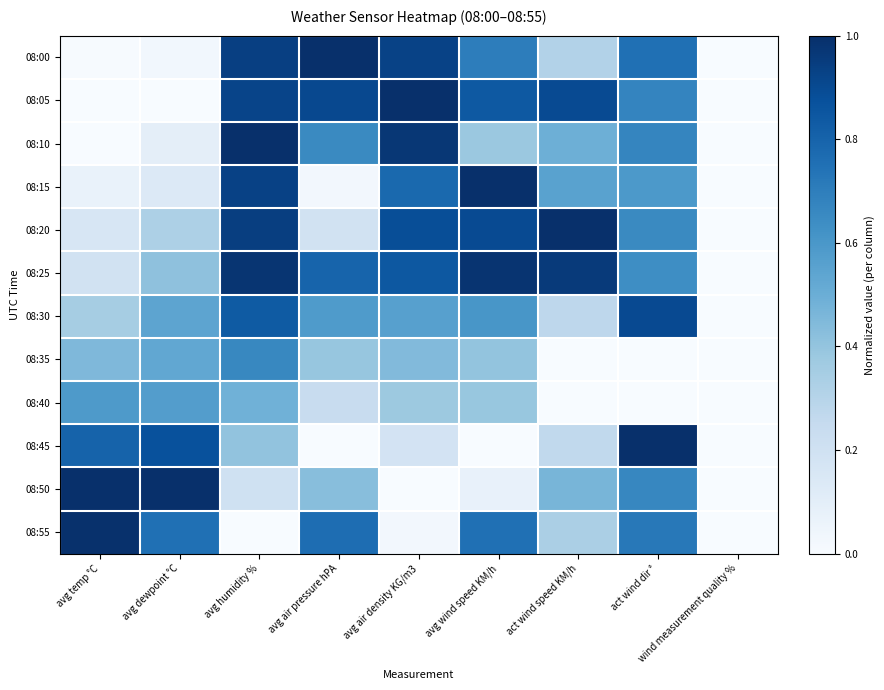

Reading left to right, extract all data points from this chart.

08:00: avg temp °C=0.0	avg dewpoint °C=0.0	avg humidity %=0.9	avg air pressure hPA=1.0	avg air density KG/m3=0.9	avg wind speed KM/h=0.7	act wind speed KM/h=0.3	act wind dir °=0.8	wind measurement quality %=0.0
08:05: avg temp °C=0.0	avg dewpoint °C=0.0	avg humidity %=0.9	avg air pressure hPA=0.9	avg air density KG/m3=1.0	avg wind speed KM/h=0.8	act wind speed KM/h=0.9	act wind dir °=0.7	wind measurement quality %=0.0
08:10: avg temp °C=0.0	avg dewpoint °C=0.1	avg humidity %=1.0	avg air pressure hPA=0.7	avg air density KG/m3=1.0	avg wind speed KM/h=0.4	act wind speed KM/h=0.5	act wind dir °=0.7	wind measurement quality %=0.0
08:15: avg temp °C=0.1	avg dewpoint °C=0.1	avg humidity %=0.9	avg air pressure hPA=0.0	avg air density KG/m3=0.8	avg wind speed KM/h=1.0	act wind speed KM/h=0.6	act wind dir °=0.6	wind measurement quality %=0.0
08:20: avg temp °C=0.2	avg dewpoint °C=0.3	avg humidity %=0.9	avg air pressure hPA=0.2	avg air density KG/m3=0.9	avg wind speed KM/h=0.9	act wind speed KM/h=1.0	act wind dir °=0.7	wind measurement quality %=0.0
08:25: avg temp °C=0.2	avg dewpoint °C=0.4	avg humidity %=1.0	avg air pressure hPA=0.8	avg air density KG/m3=0.8	avg wind speed KM/h=1.0	act wind speed KM/h=1.0	act wind dir °=0.6	wind measurement quality %=0.0
08:30: avg temp °C=0.3	avg dewpoint °C=0.5	avg humidity %=0.8	avg air pressure hPA=0.6	avg air density KG/m3=0.6	avg wind speed KM/h=0.6	act wind speed KM/h=0.3	act wind dir °=0.9	wind measurement quality %=0.0
08:35: avg temp °C=0.5	avg dewpoint °C=0.5	avg humidity %=0.7	avg air pressure hPA=0.4	avg air density KG/m3=0.4	avg wind speed KM/h=0.4	act wind speed KM/h=0.0	act wind dir °=0.0	wind measurement quality %=0.0
08:40: avg temp °C=0.6	avg dewpoint °C=0.6	avg humidity %=0.5	avg air pressure hPA=0.2	avg air density KG/m3=0.4	avg wind speed KM/h=0.4	act wind speed KM/h=0.0	act wind dir °=0.0	wind measurement quality %=0.0
08:45: avg temp °C=0.8	avg dewpoint °C=0.9	avg humidity %=0.4	avg air pressure hPA=0.0	avg air density KG/m3=0.2	avg wind speed KM/h=0.0	act wind speed KM/h=0.3	act wind dir °=1.0	wind measurement quality %=0.0
08:50: avg temp °C=1.0	avg dewpoint °C=1.0	avg humidity %=0.2	avg air pressure hPA=0.4	avg air density KG/m3=0.0	avg wind speed KM/h=0.1	act wind speed KM/h=0.5	act wind dir °=0.7	wind measurement quality %=0.0
08:55: avg temp °C=1.0	avg dewpoint °C=0.8	avg humidity %=0.0	avg air pressure hPA=0.8	avg air density KG/m3=0.0	avg wind speed KM/h=0.8	act wind speed KM/h=0.3	act wind dir °=0.7	wind measurement quality %=0.0